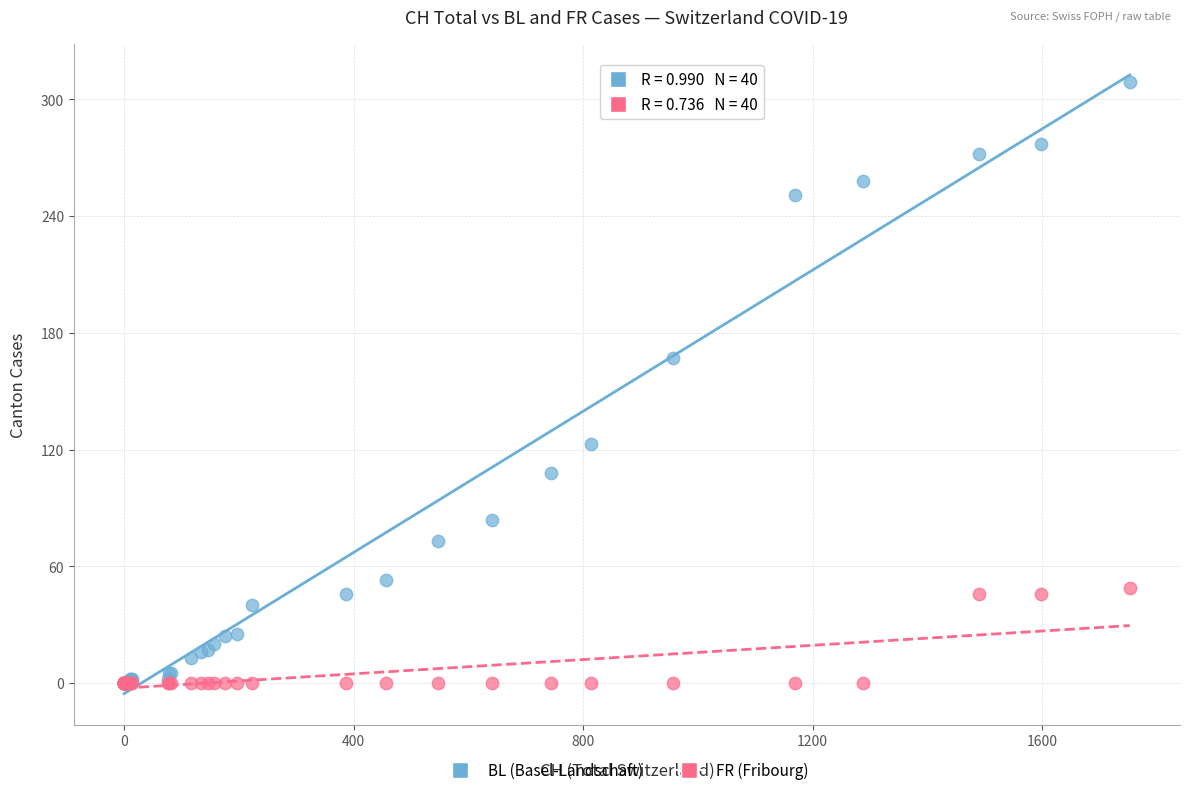

What are all the series names shown in the legend?

BL (Basel-Landschaft), FR (Fribourg)